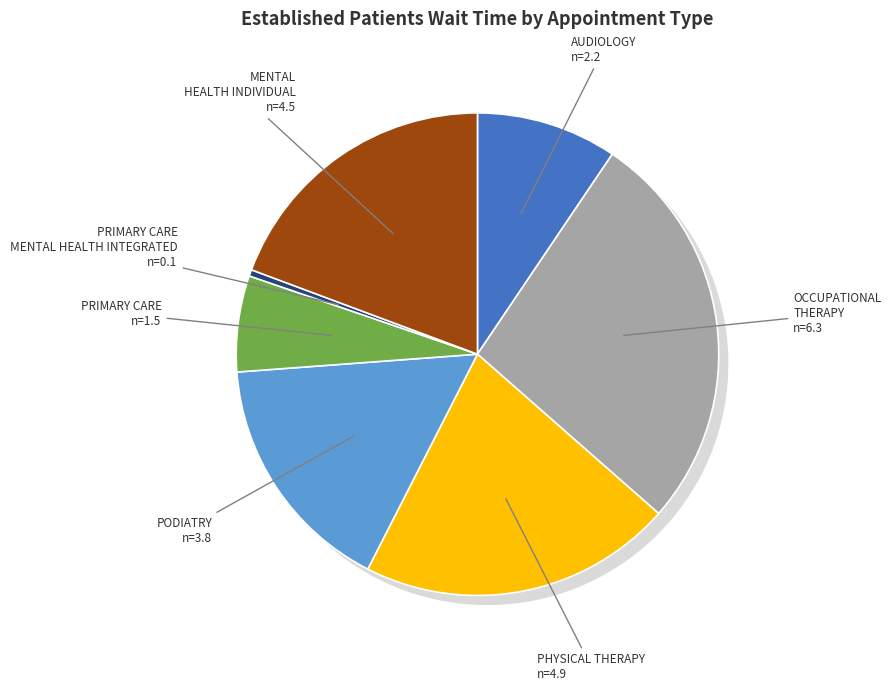

What is the change in value from AUDIOLOGY to PRIMARY CARE - MENTAL HEALTH INTEGRATED?

-2.1